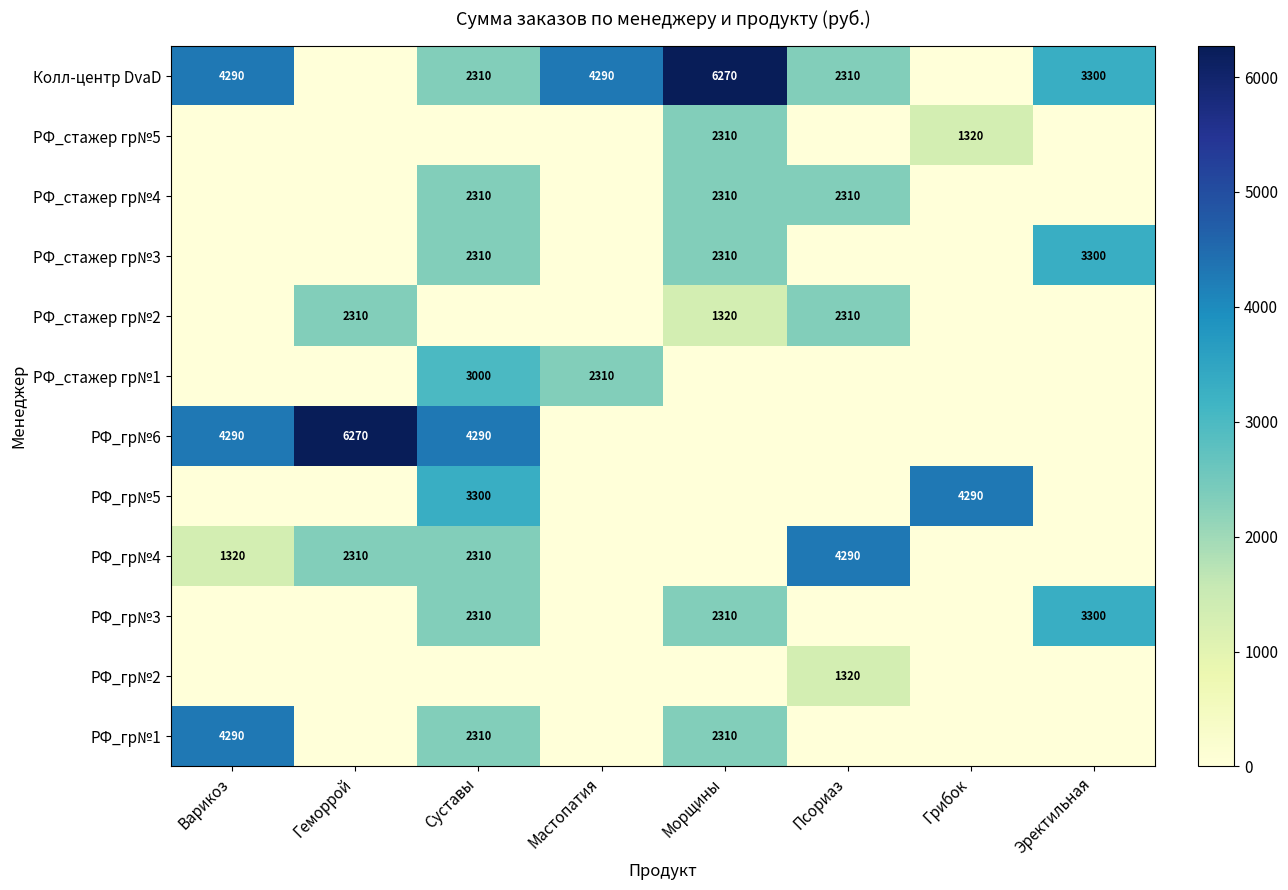

At how many categories does at least one series exceed 5632?

2